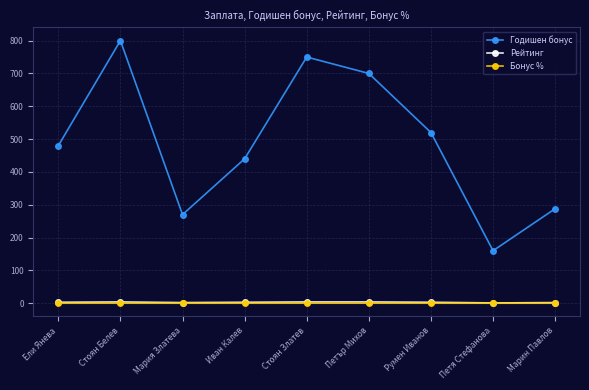

The Годишен бонус series shows 384.4 at Марин Павлов. True or false?

False